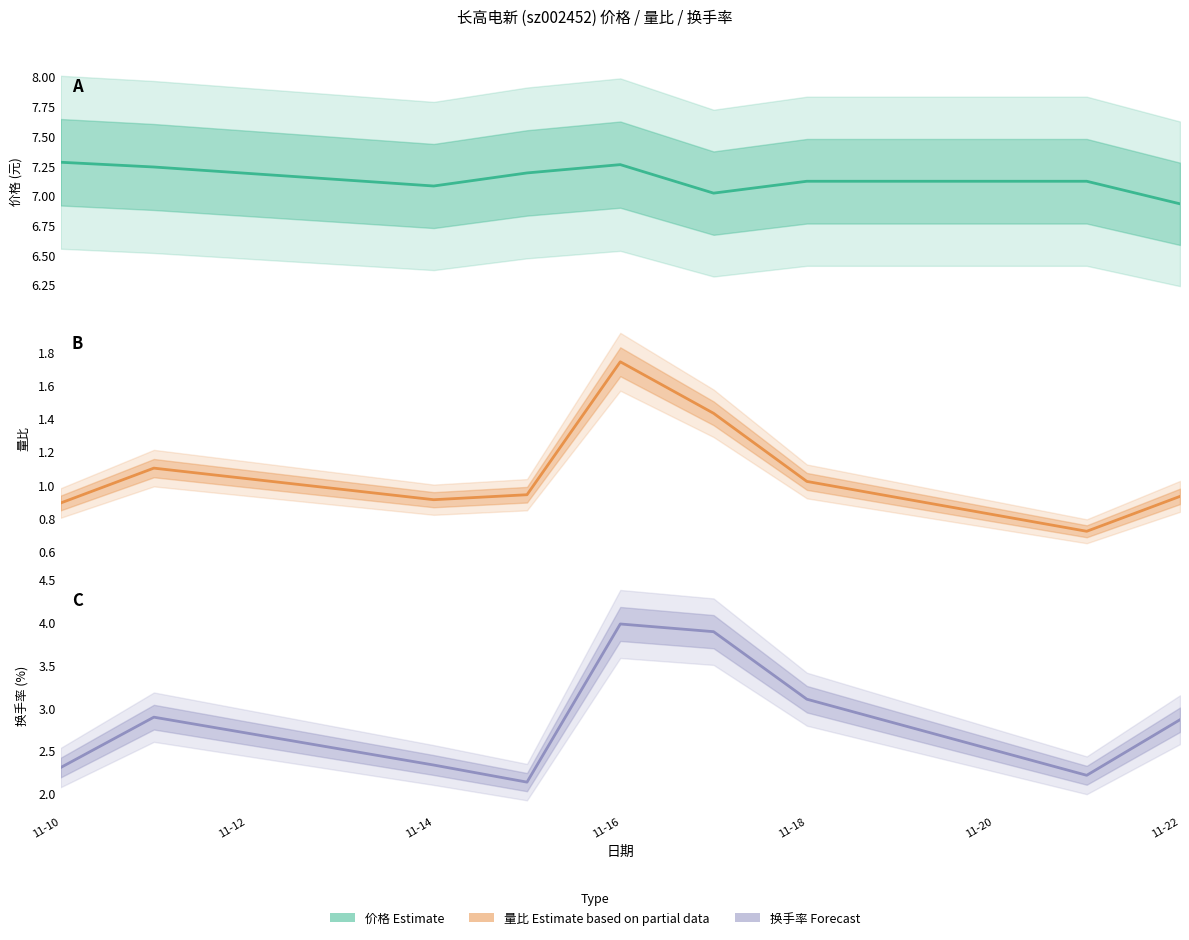

The value of 量比 Estimate based on partial data at 11-20 is 2.1. True or false?

False